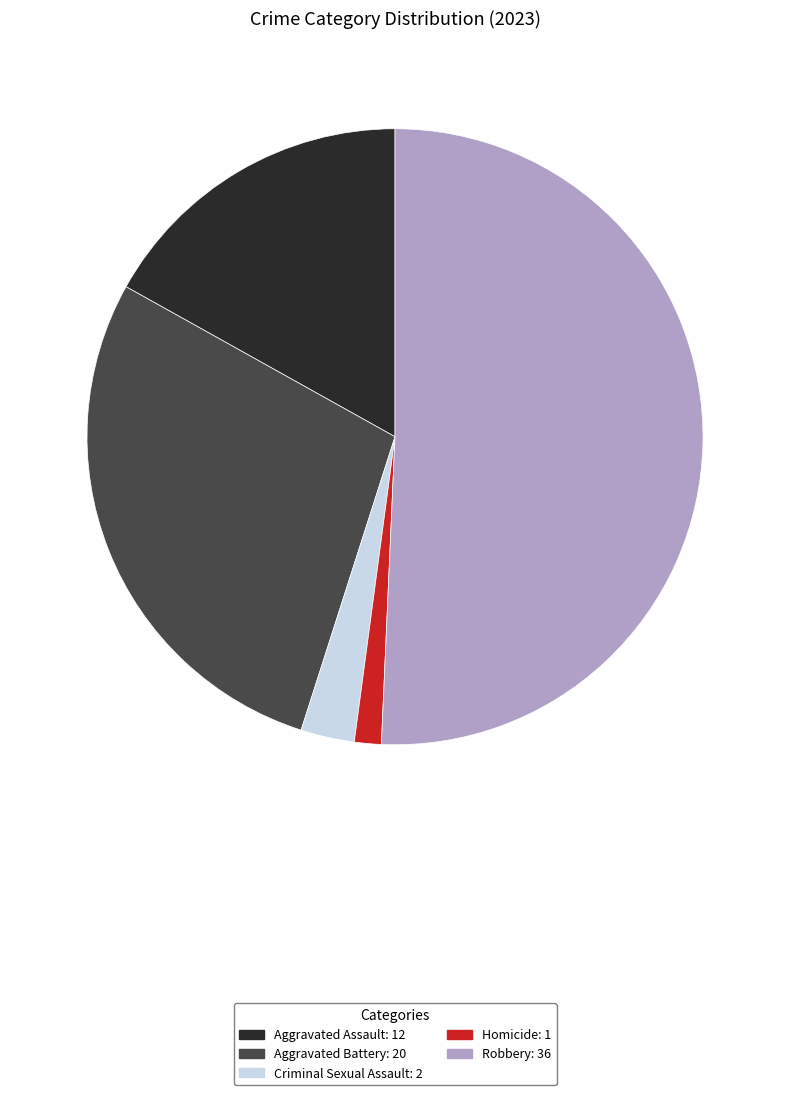

Does Robbery represent more than half of the total?

Yes